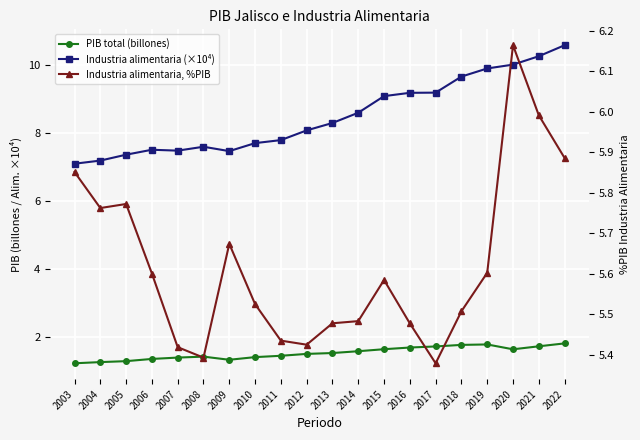

At which label does PIB total (billones) reach its peak?

2022